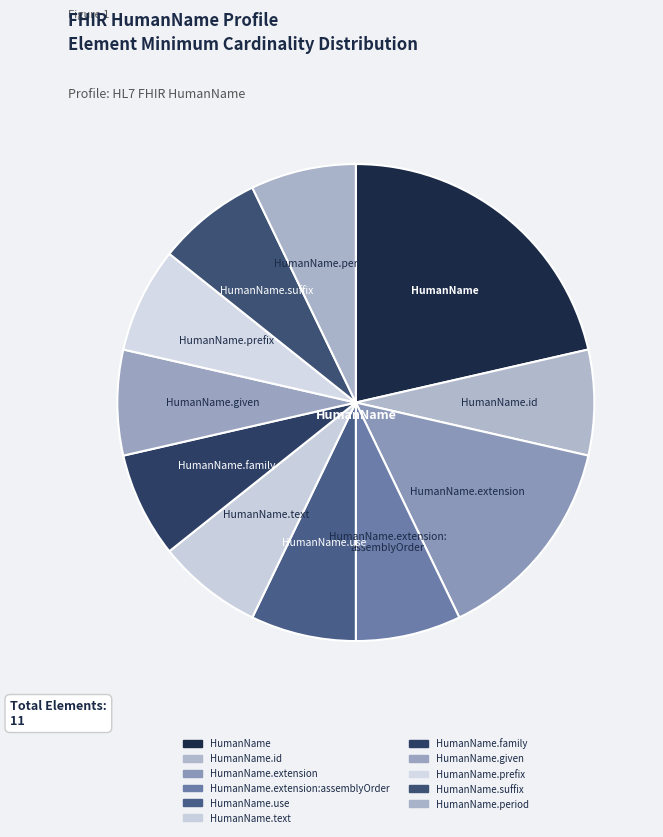

Count the number of slices in the pie.

11